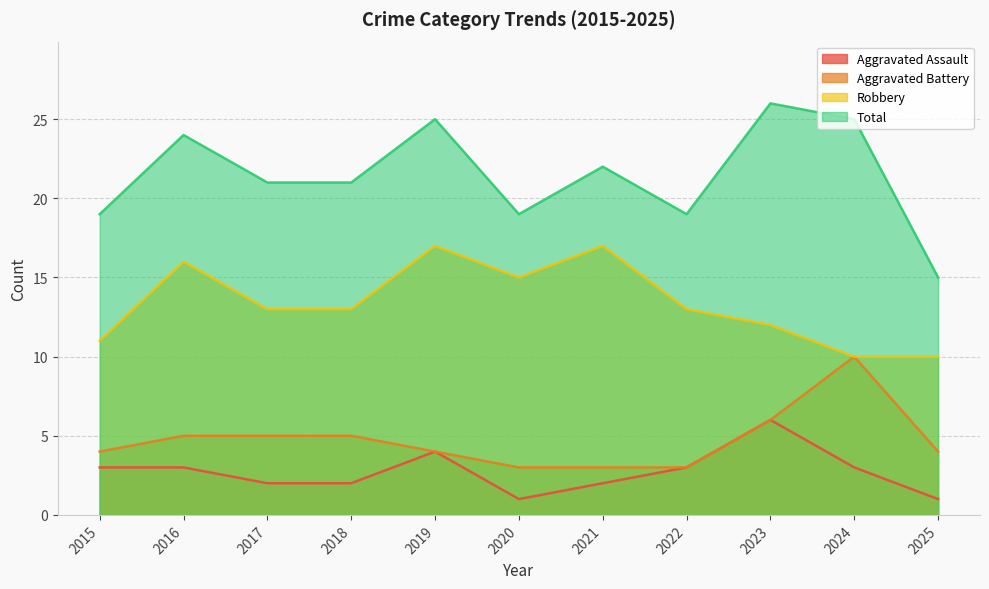

Does the chart display data point markers on the line(s)?

No